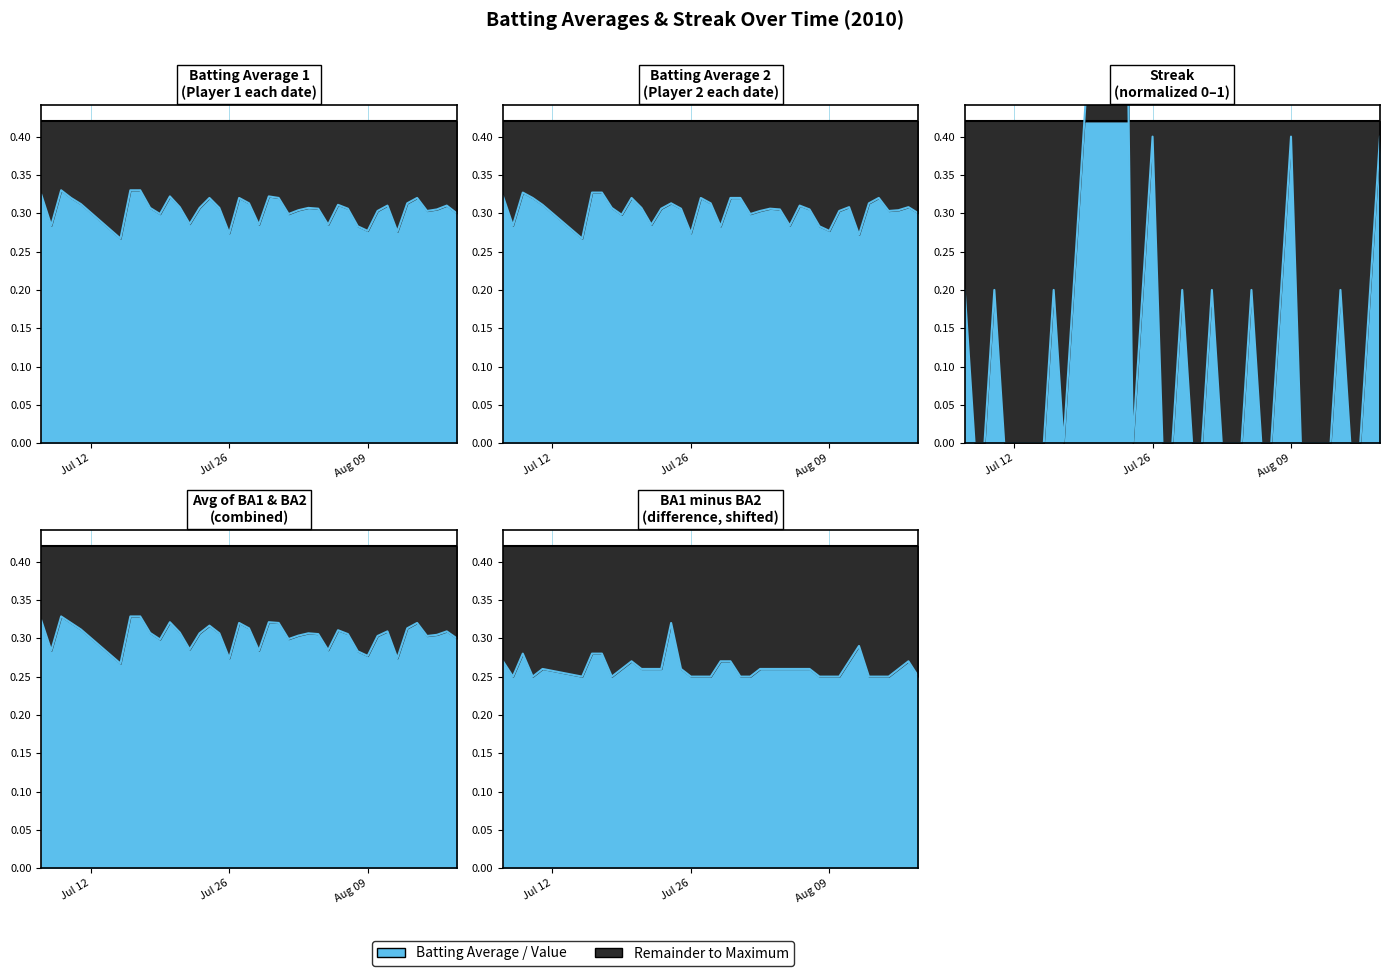

True or false: Batting Average2 has more than 1 interior local peaks.

True